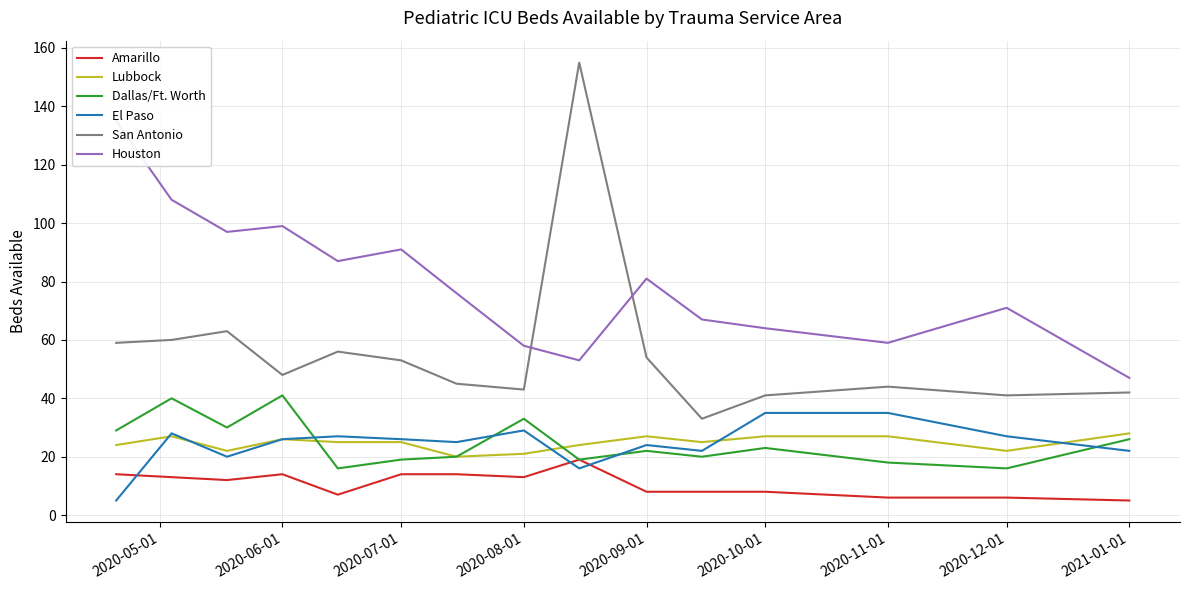

Count the number of categories in the chart.

15